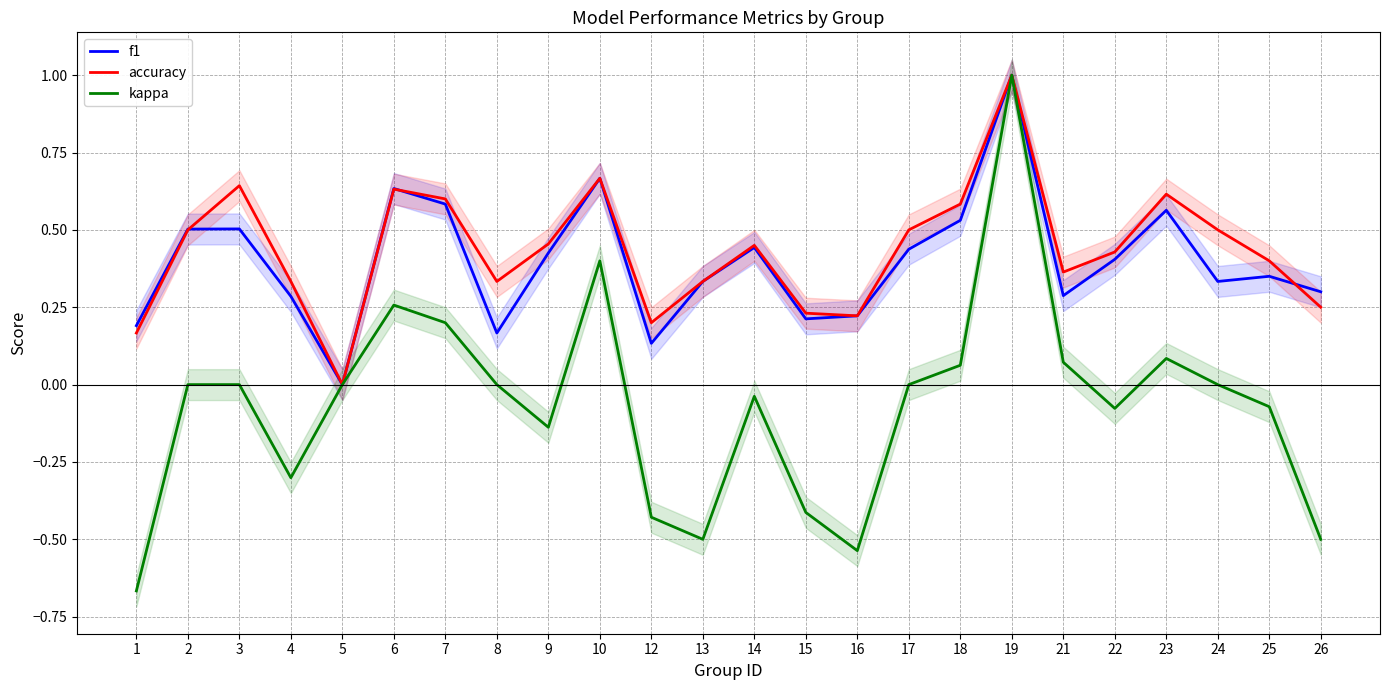

At 24, list the series in order from smallest to largest.

kappa, f1, accuracy